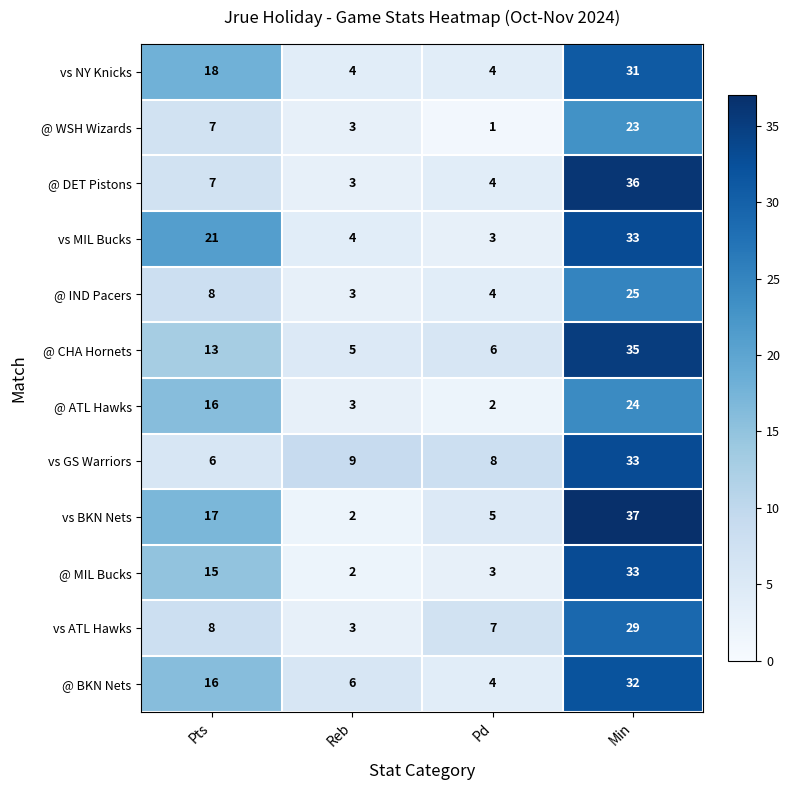

What is the spread (max minus min) of values at Pts?

15